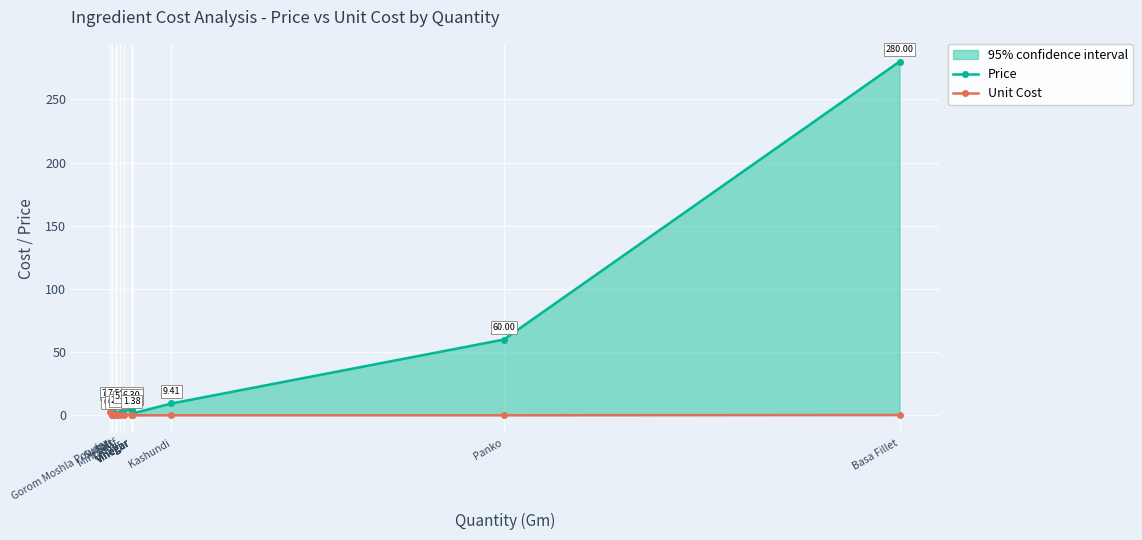

Does the chart display data point markers on the line(s)?

Yes